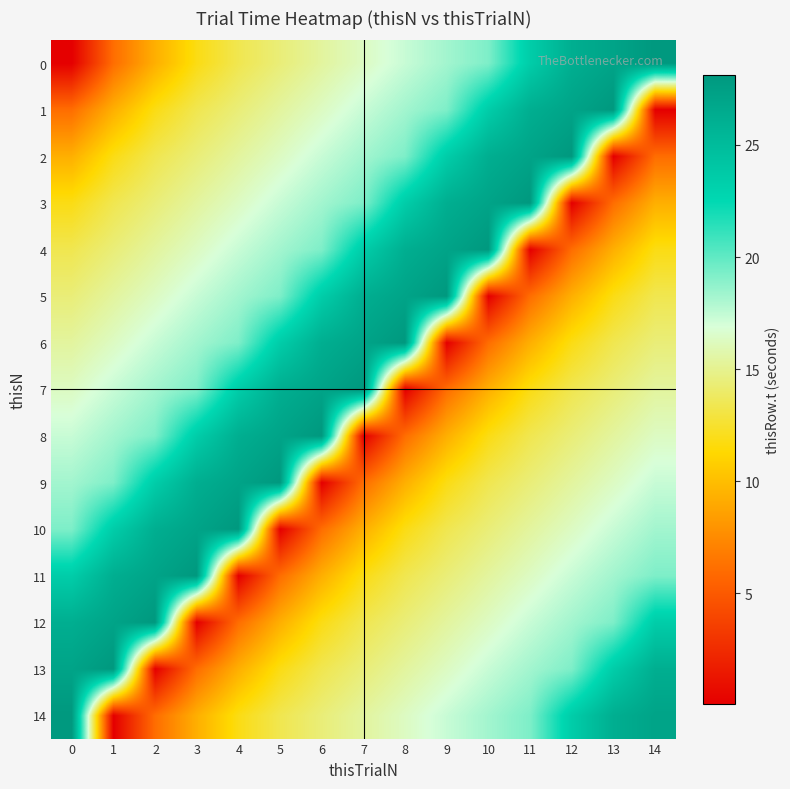

Between 8 and 14, which is larger?

14